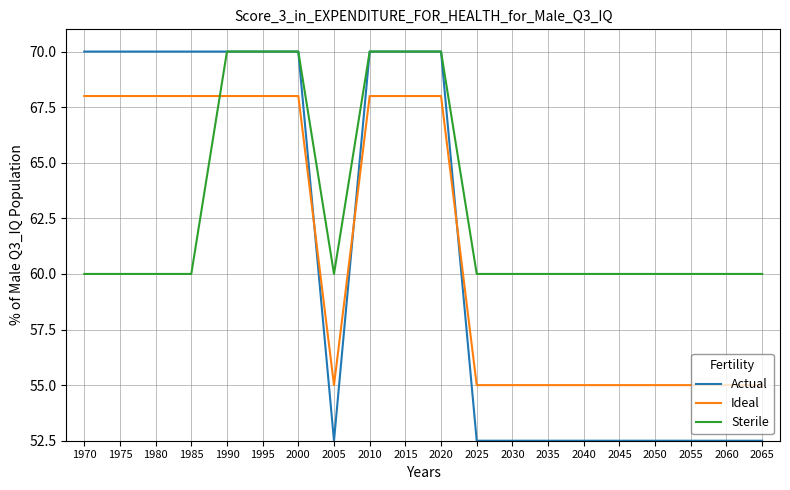

Which series ends up on top after the final intersection of Sterile and Ideal?

Sterile